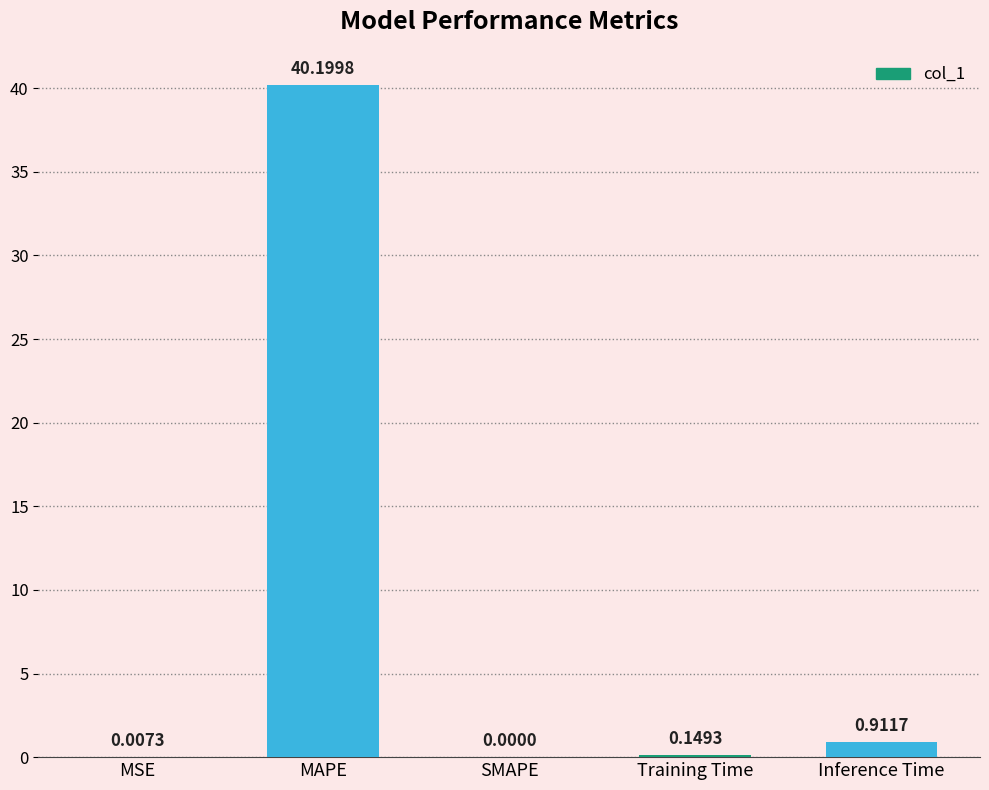

Count the number of data series in this chart.

1